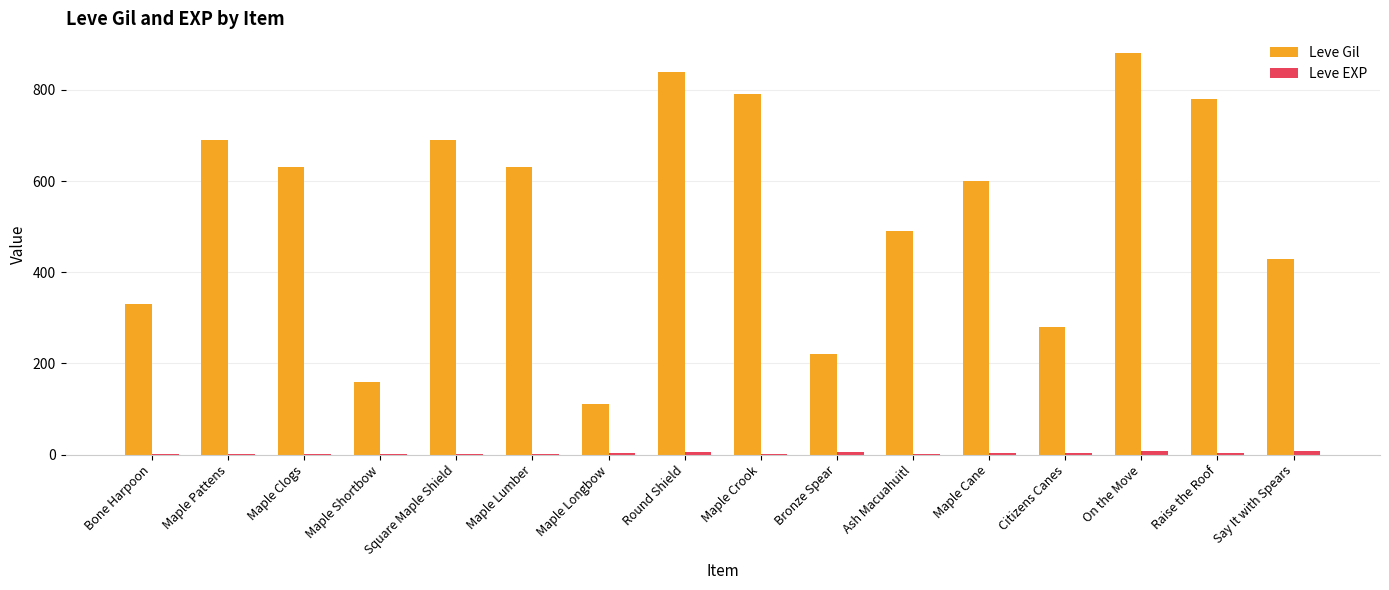

Is it true that Leve Gil equals 882 at Ash Macuahuitl?

False